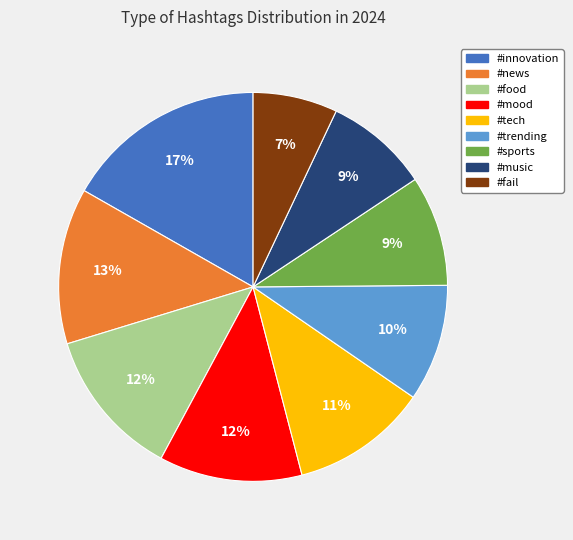

Is #innovation the majority of the pie?

No